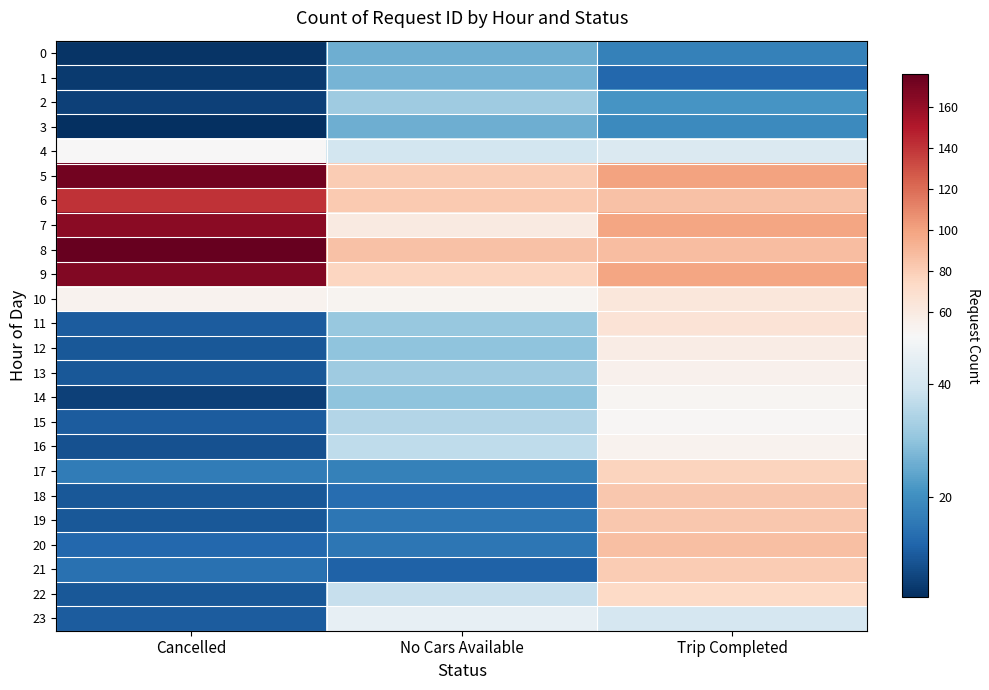

Reading right to left, list all the values displayed in this chart.

0: Trip Completed=17	No Cars Available=26	Cancelled=3
1: Trip Completed=12	No Cars Available=27	Cancelled=4
2: Trip Completed=21	No Cars Available=32	Cancelled=5
3: Trip Completed=19	No Cars Available=26	Cancelled=2
4: Trip Completed=42	No Cars Available=40	Cancelled=49
5: Trip Completed=100	No Cars Available=81	Cancelled=172
6: Trip Completed=86	No Cars Available=82	Cancelled=141
7: Trip Completed=99	No Cars Available=60	Cancelled=164
8: Trip Completed=88	No Cars Available=86	Cancelled=176
9: Trip Completed=99	No Cars Available=76	Cancelled=167
10: Trip Completed=63	No Cars Available=52	Cancelled=53
11: Trip Completed=66	No Cars Available=31	Cancelled=10
12: Trip Completed=58	No Cars Available=30	Cancelled=9
13: Trip Completed=54	No Cars Available=32	Cancelled=9
14: Trip Completed=51	No Cars Available=30	Cancelled=5
15: Trip Completed=50	No Cars Available=35	Cancelled=10
16: Trip Completed=53	No Cars Available=37	Cancelled=8
17: Trip Completed=77	No Cars Available=17	Cancelled=16
18: Trip Completed=83	No Cars Available=13	Cancelled=9
19: Trip Completed=83	No Cars Available=15	Cancelled=9
20: Trip Completed=87	No Cars Available=15	Cancelled=12
21: Trip Completed=81	No Cars Available=11	Cancelled=14
22: Trip Completed=74	No Cars Available=38	Cancelled=9
23: Trip Completed=41	No Cars Available=45	Cancelled=10